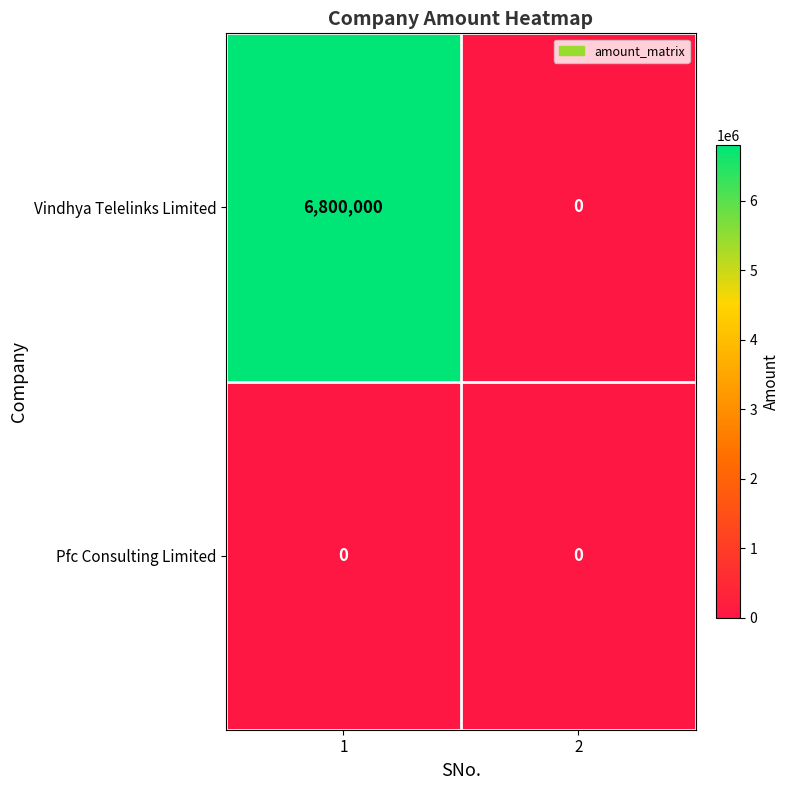

Which series has the largest range (max minus min)?

Vindhya Telelinks Limited